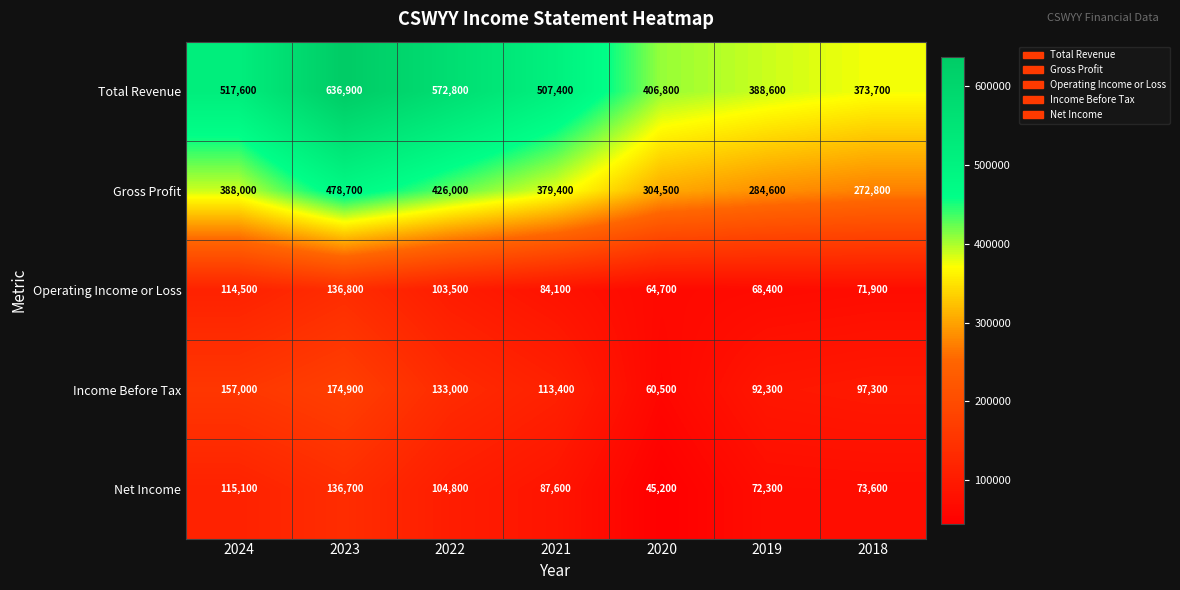

What is the lowest value of the Net Income series?

45200